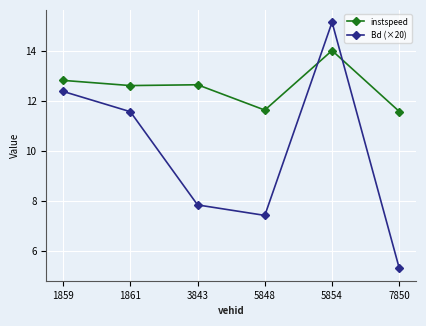

Read the instspeed value at 5854.

14.0